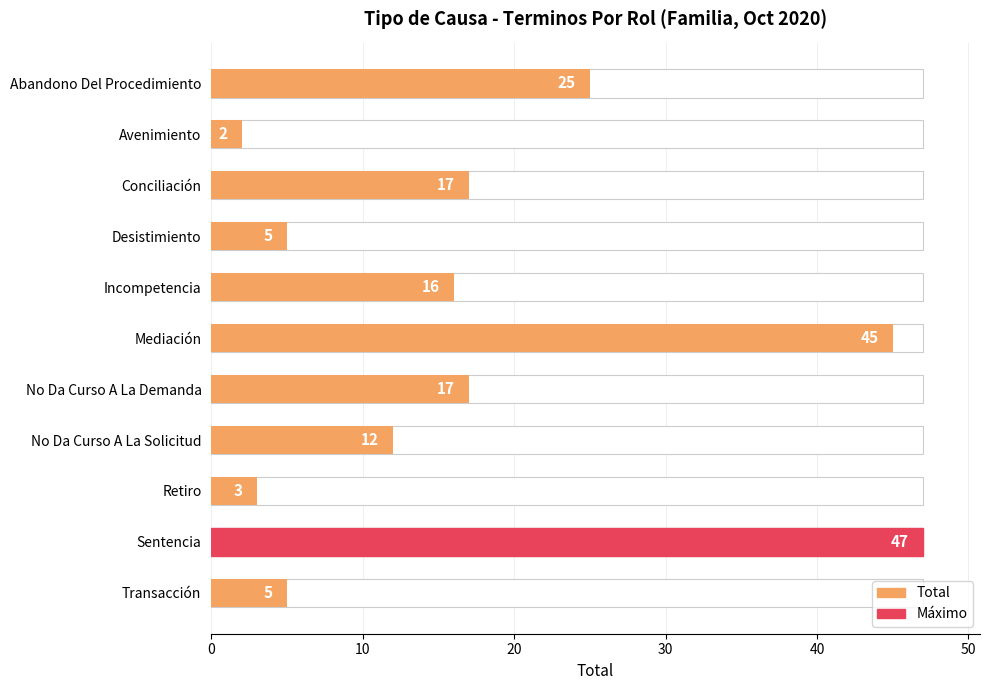

What is the ratio of the value at Sentencia to the value at Transacción?

9.4